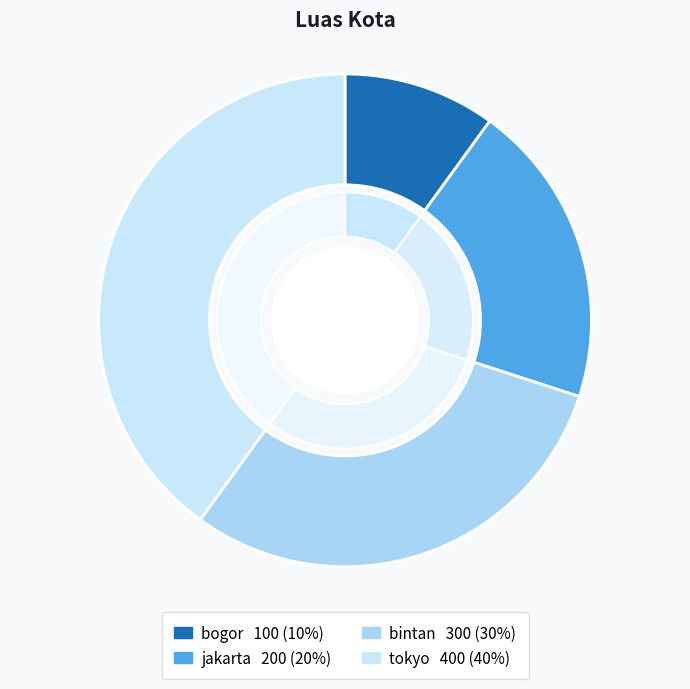

What is the largest slice in the pie chart?

tokyo